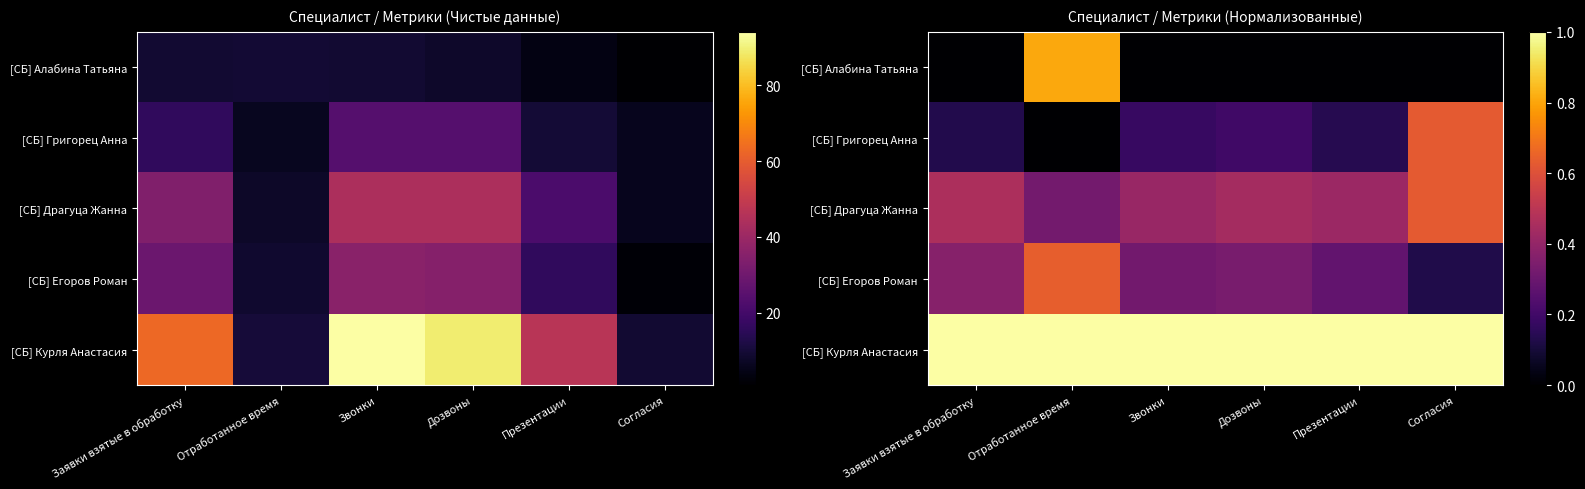

What is the difference between the highest and lowest values at Звонки?

1.0